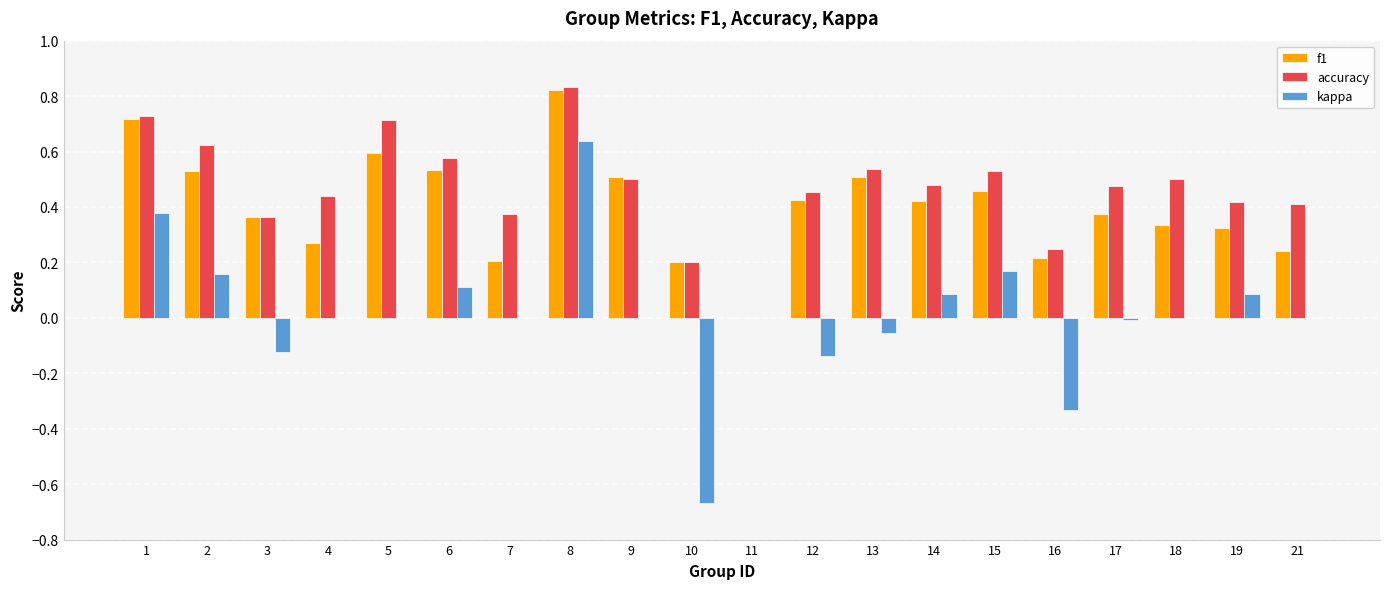

Which series has the widest spread of values?

kappa